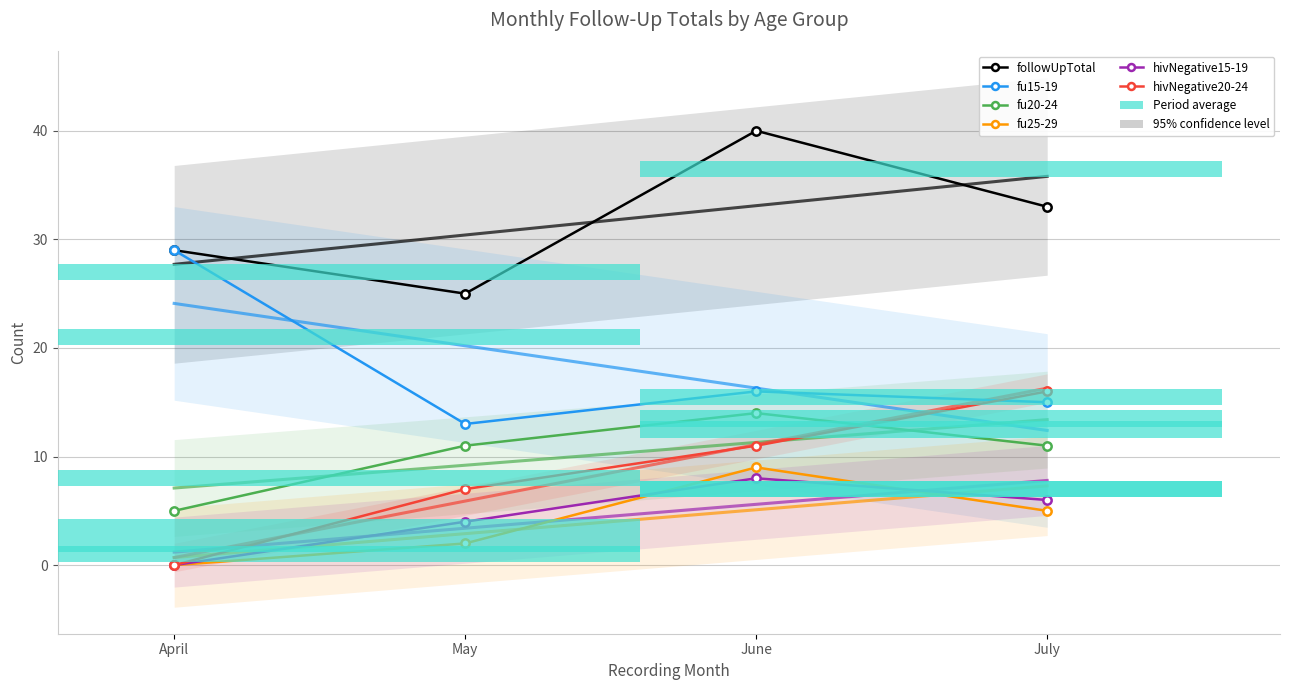

Rank the series at June from highest to lowest value.

followUpTotal, fu15-19, fu20-24, hivNegative20-24, fu25-29, hivNegative15-19